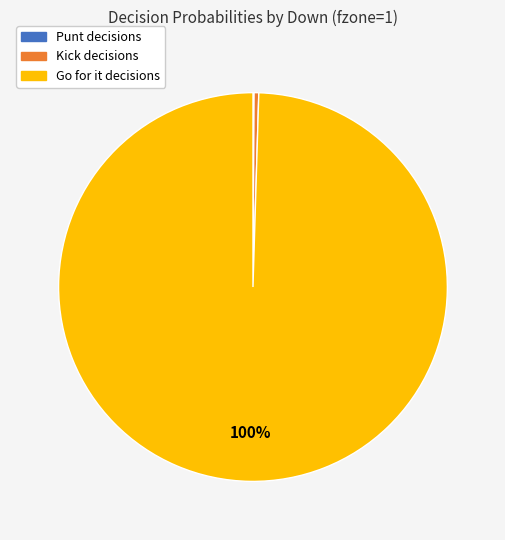

Is there any slice that represents more than half of the pie?

Yes